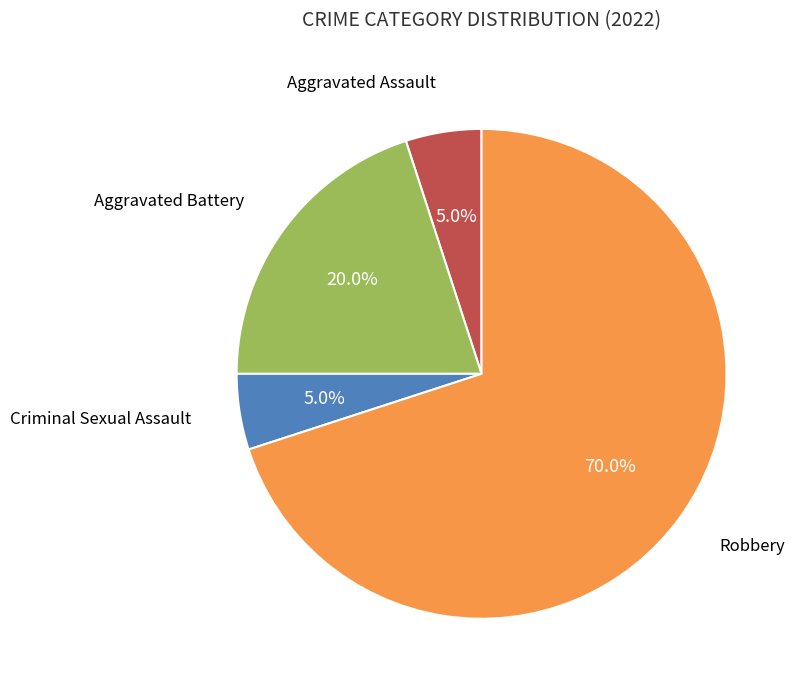

Does any single category account for the majority?

Yes